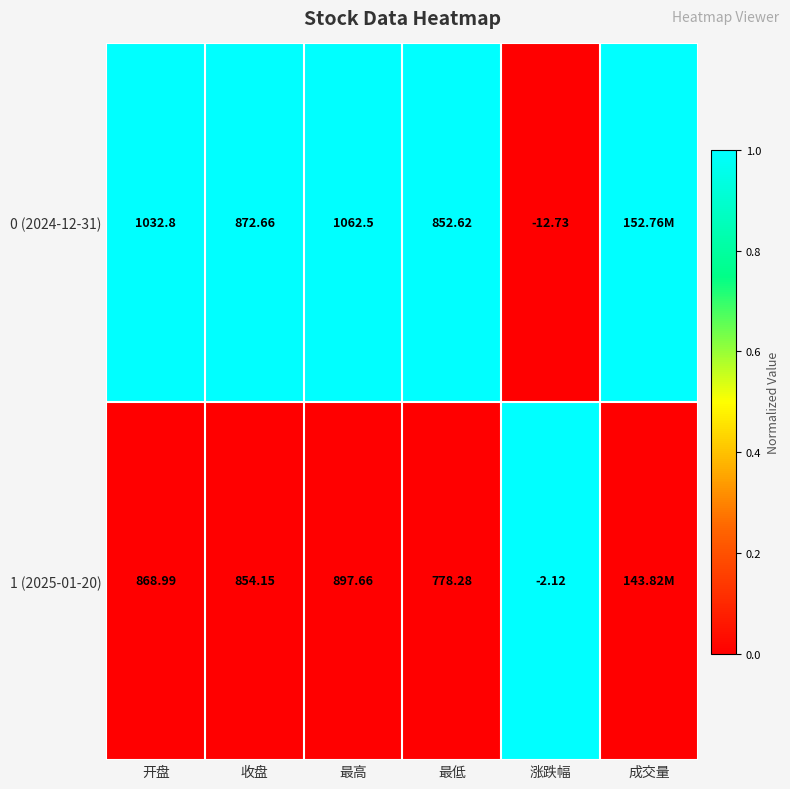

What is the total value across all series at 最高?

1960.2